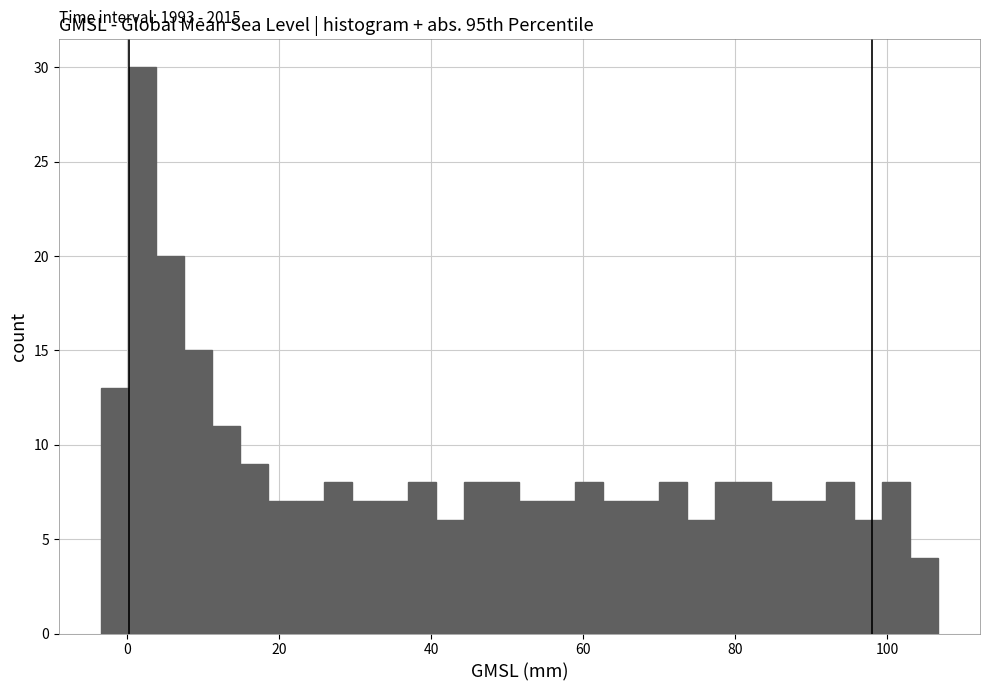

Around what value on the x-axis is the tallest bar? Give the approximate position of its centre, as read against the axis.

2